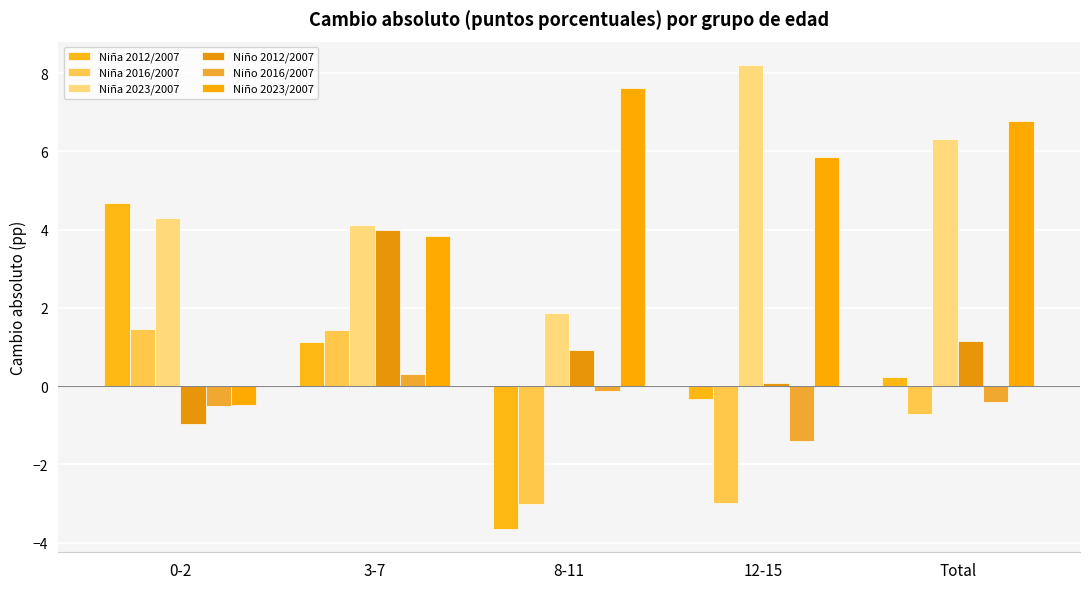

What is the difference between the maximum and minimum values in the Niña 2016/2007 series?

4.5